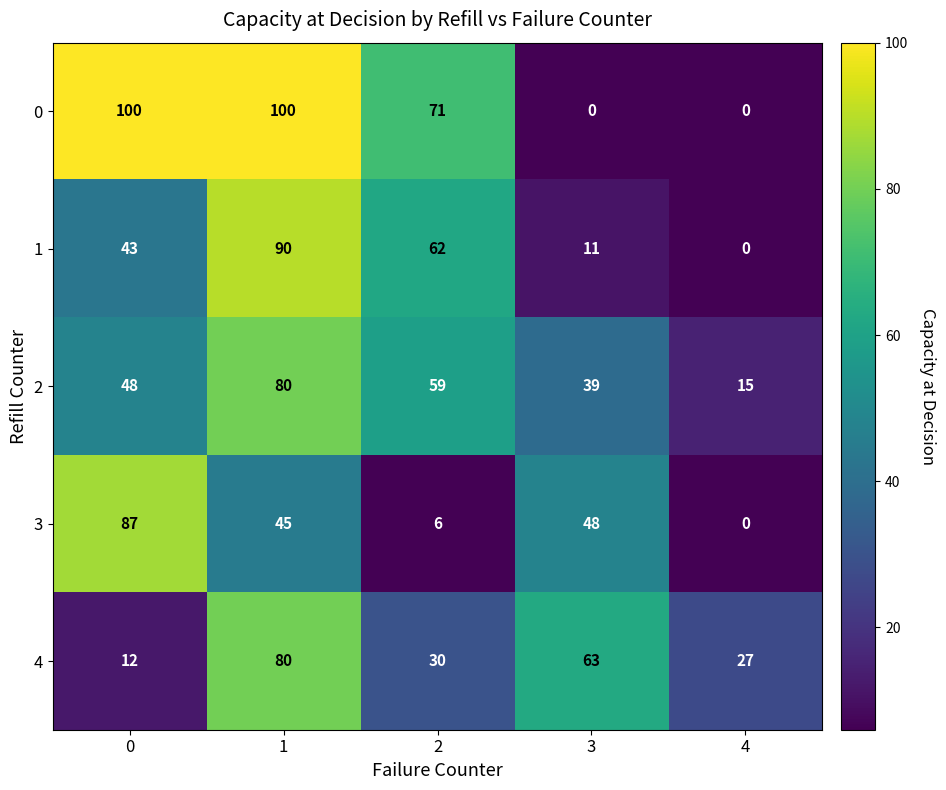

Reading left to right, extract all data points from this chart.

0: 0=100	1=100	2=71	3=0	4=0
1: 0=43	1=90	2=62	3=11	4=0
2: 0=48	1=80	2=59	3=39	4=15
3: 0=87	1=45	2=6	3=48	4=0
4: 0=12	1=80	2=30	3=63	4=27